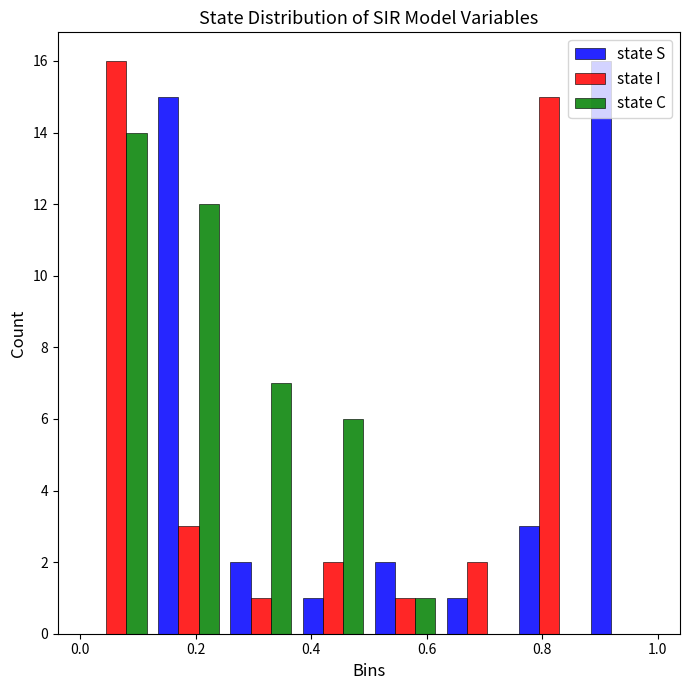

What is the height of the state C bar covering 0.50 to 0.62 on the x-axis? Neither the bar edges nor the heights are printed on the chart, so give them approximately, as read against the axes.

1